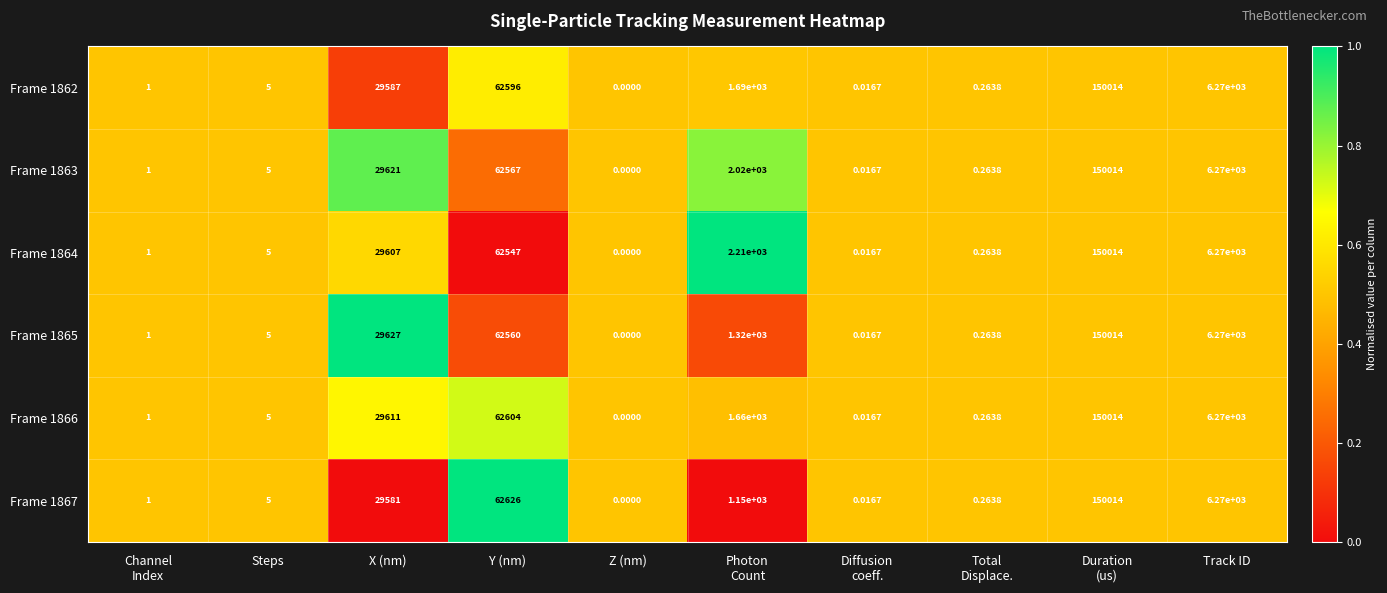

At which label is Frame 1866 closest to 75007?

Y (nm)